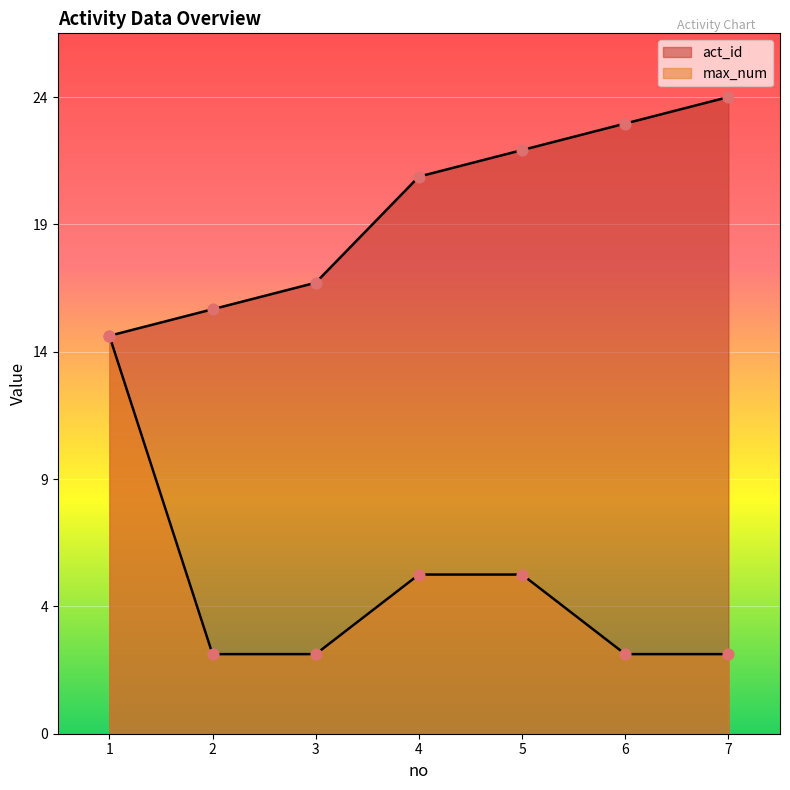

What are all the series names shown in the legend?

act_id, max_num